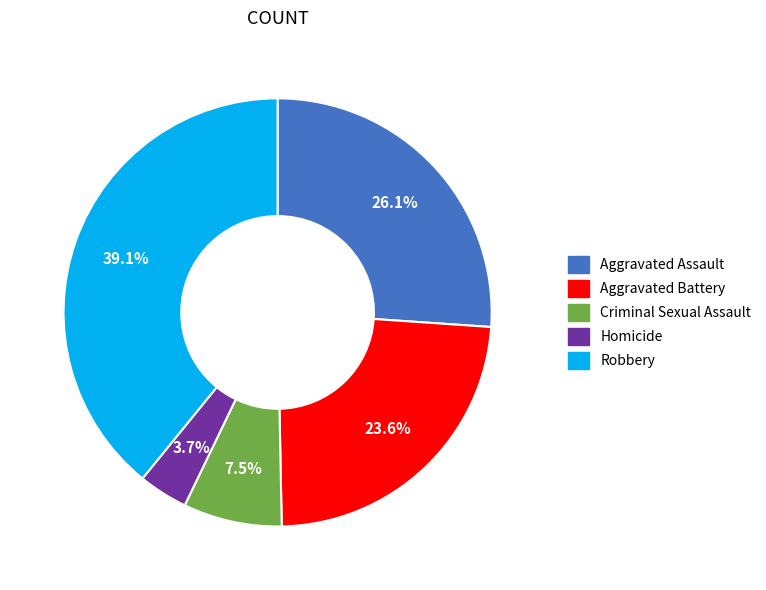

How many slices are in this pie chart?

5